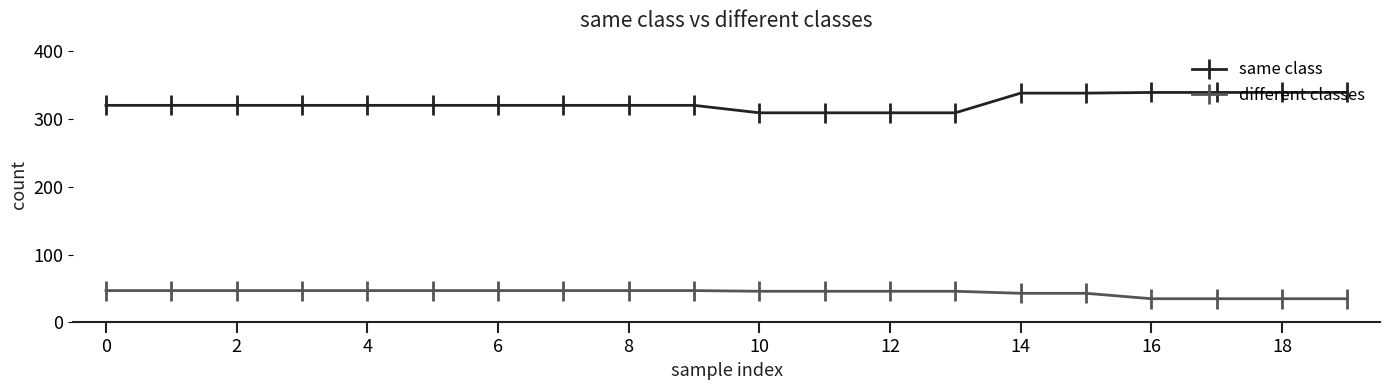

Which series has the largest range (max minus min)?

same class